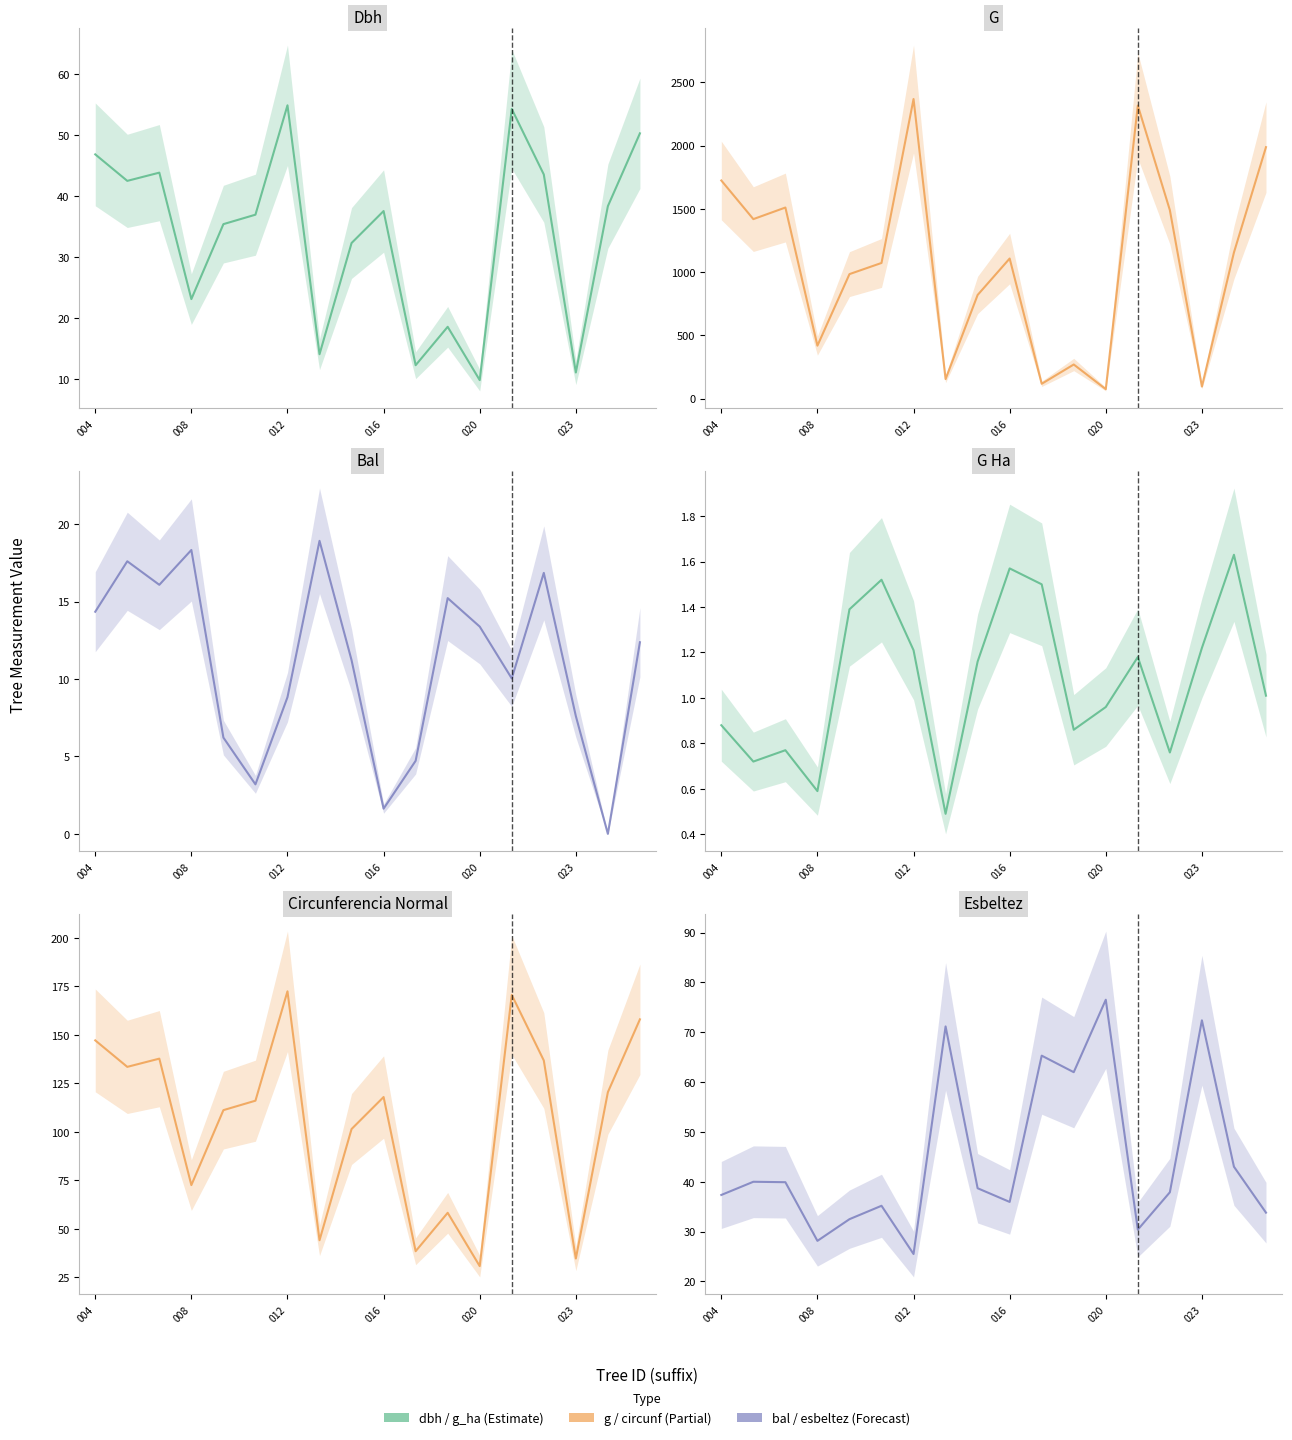

In esbeltez, how many points are lower than both neighbors (excluding endpoints)?

5